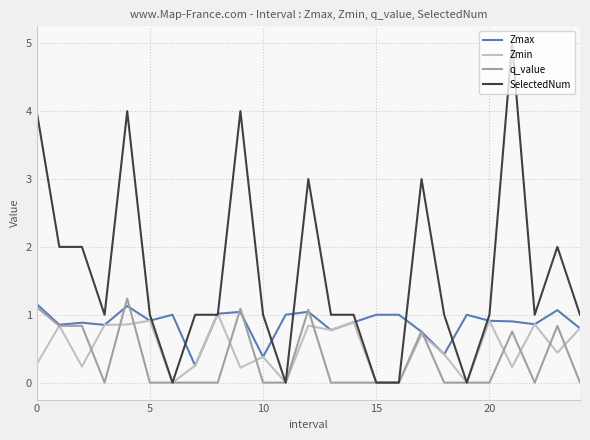

Which series has the largest range (max minus min)?

SelectedNum